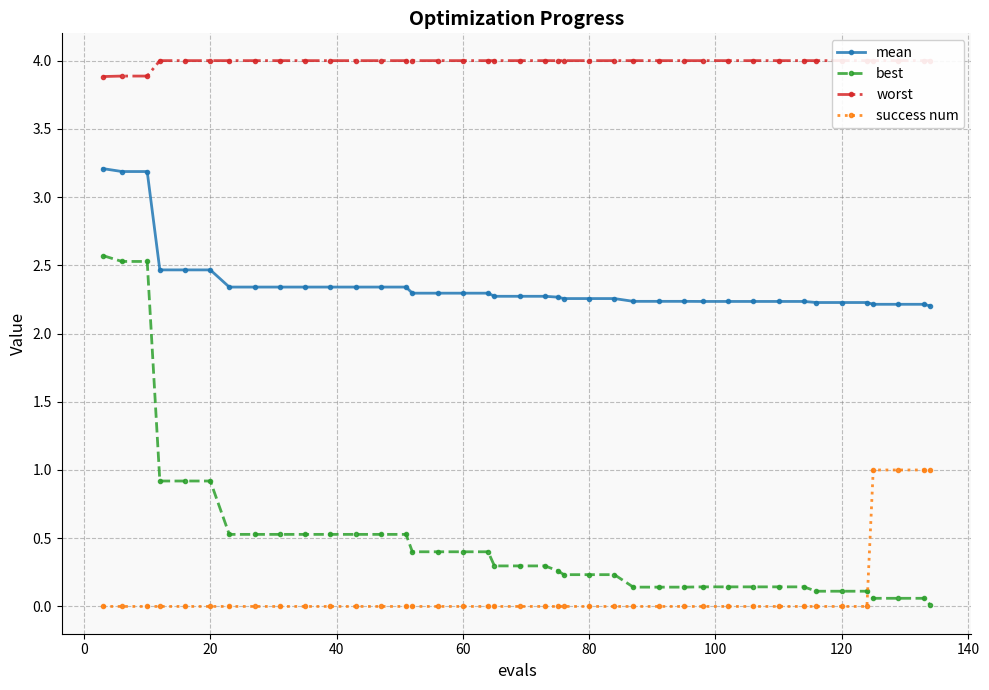

At how many categories does at least one series exceed 3?

40